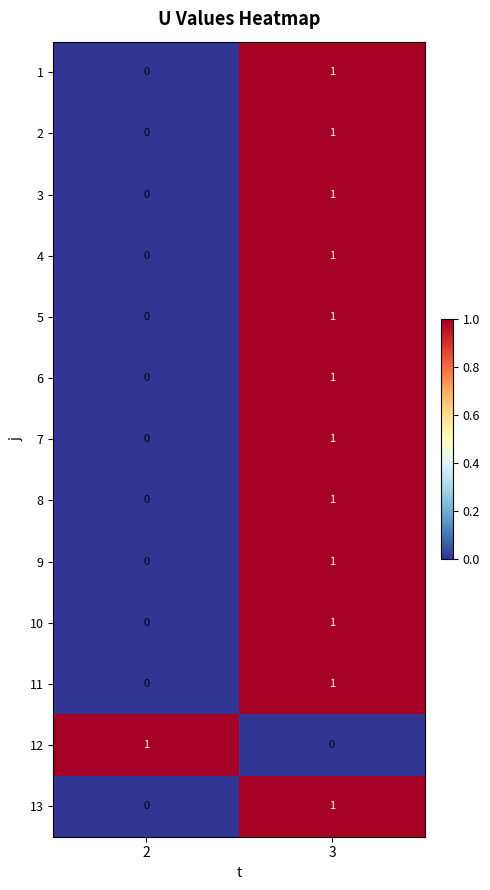

At which category is the sum across all series the highest?

3